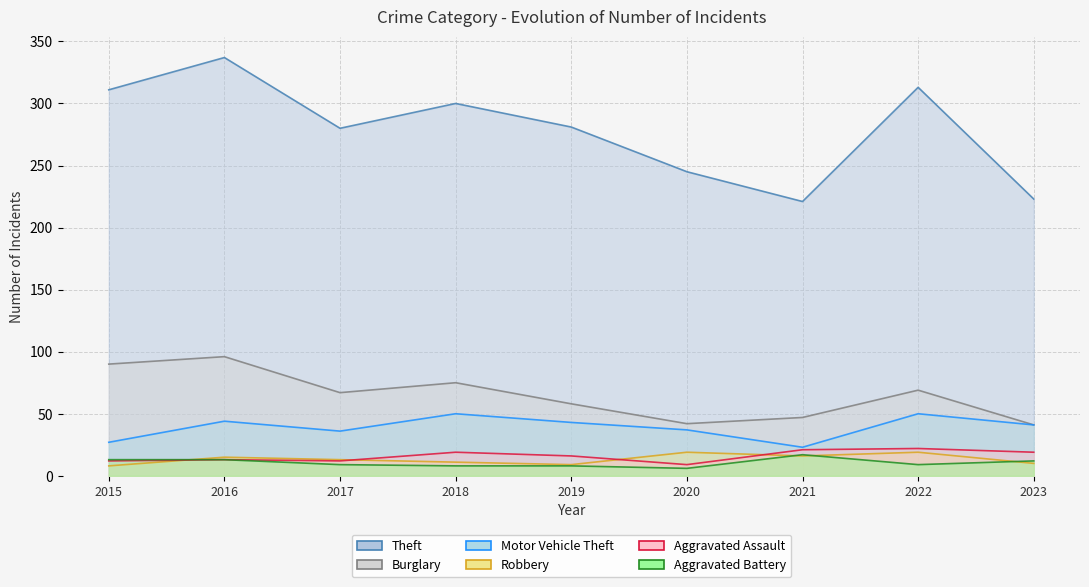

True or false: Burglary and Aggravated Assault cross at least once.

False